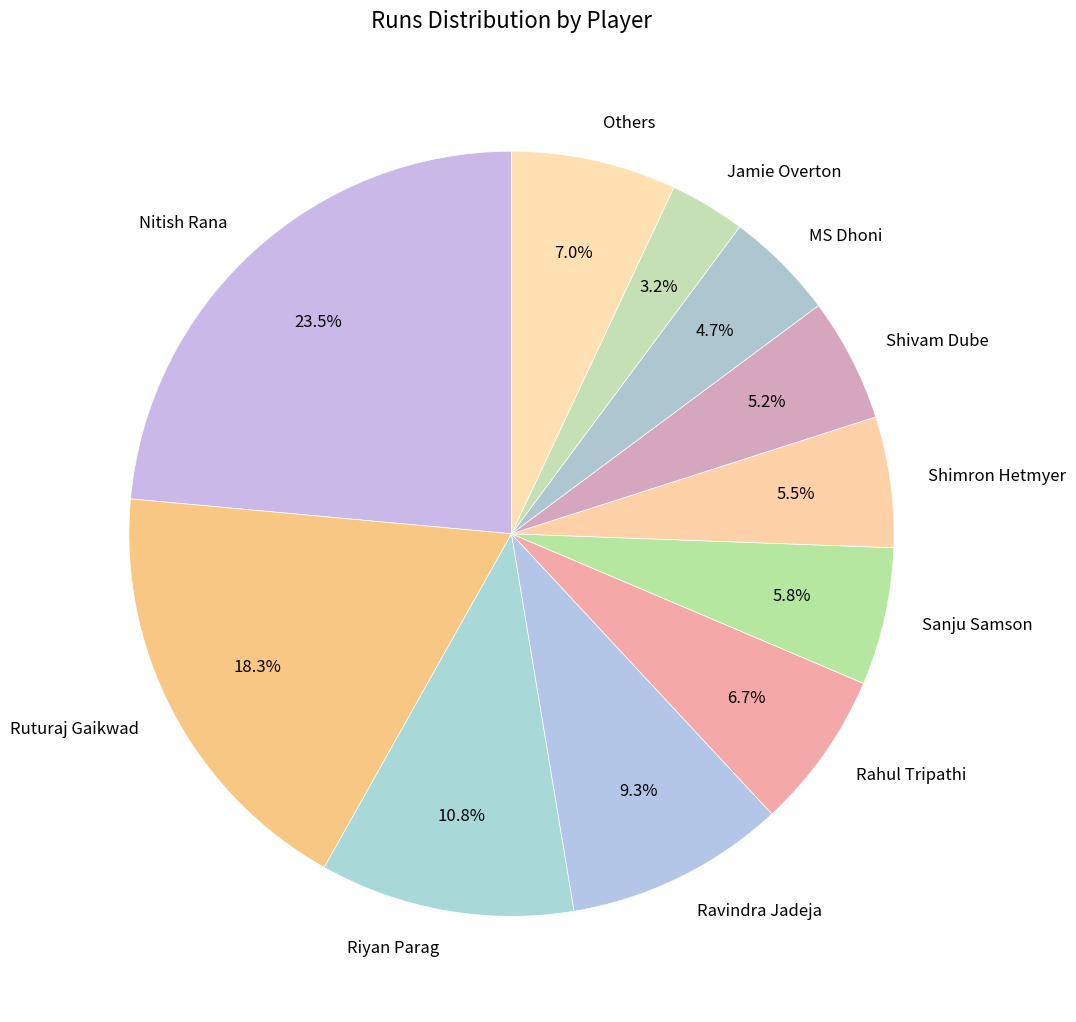

To the nearest percent, what is the average slice percentage?

9%